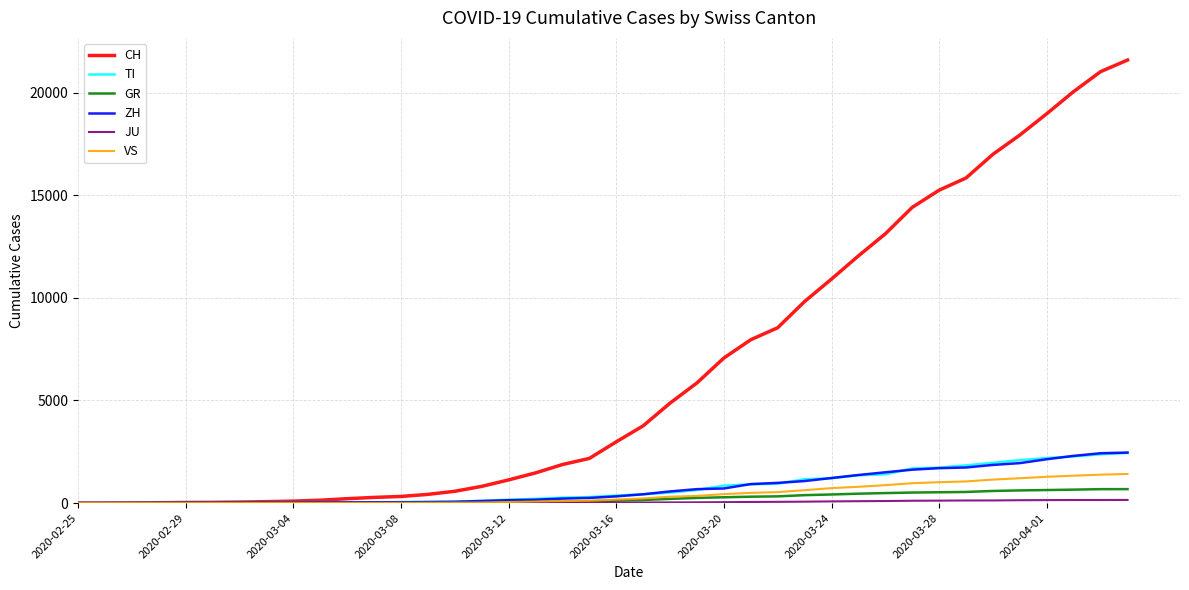

What is the maximum value shown in the chart?

21583